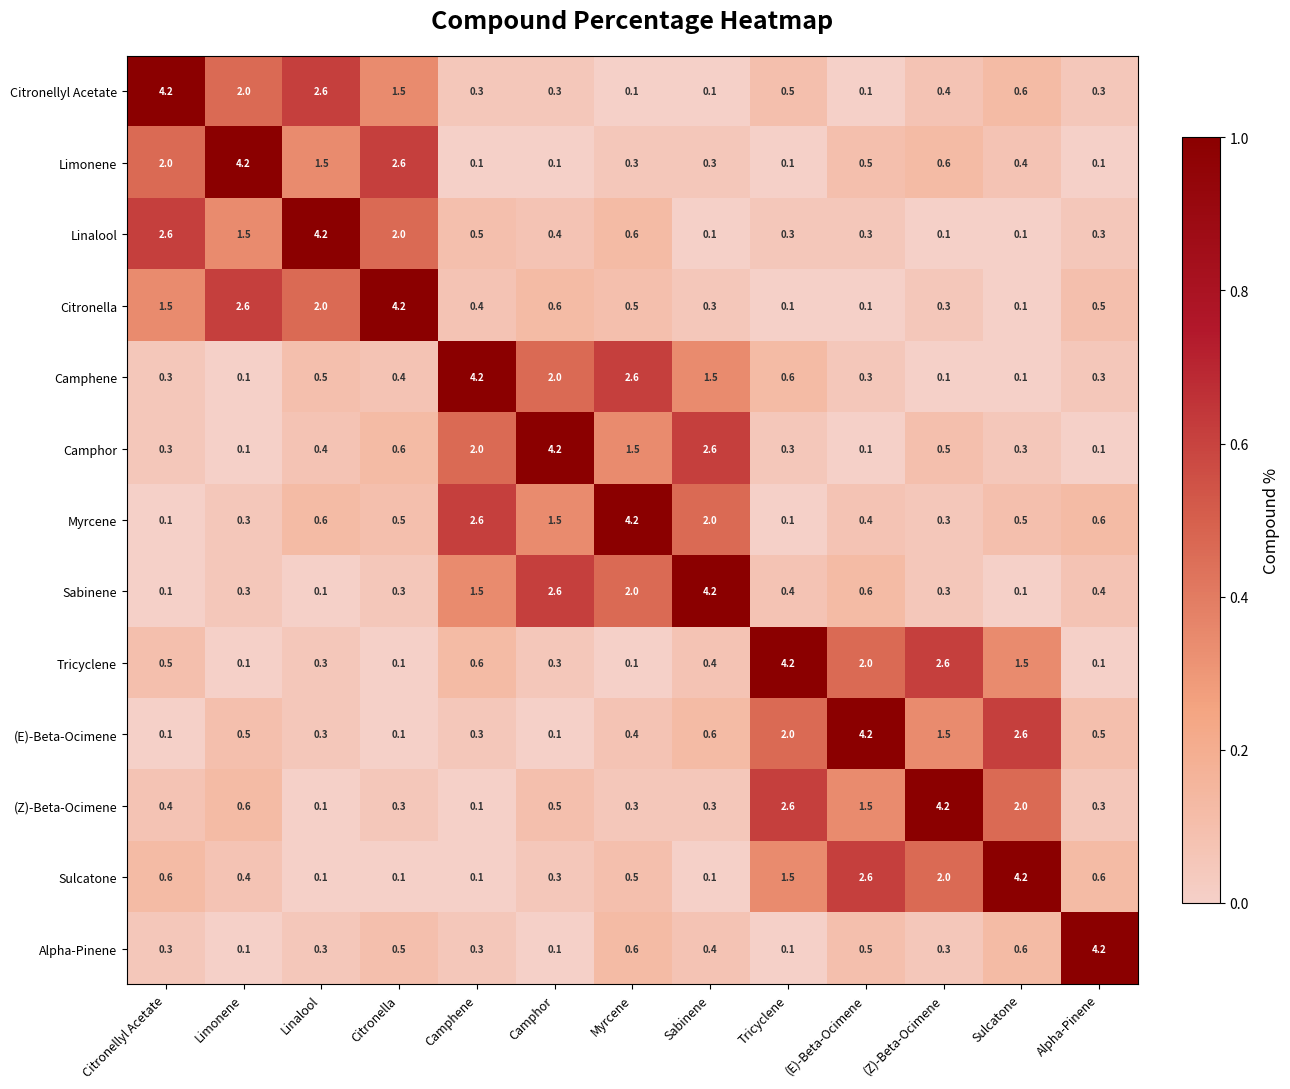

What is the difference between the highest and lowest values at Limonene?

4.1